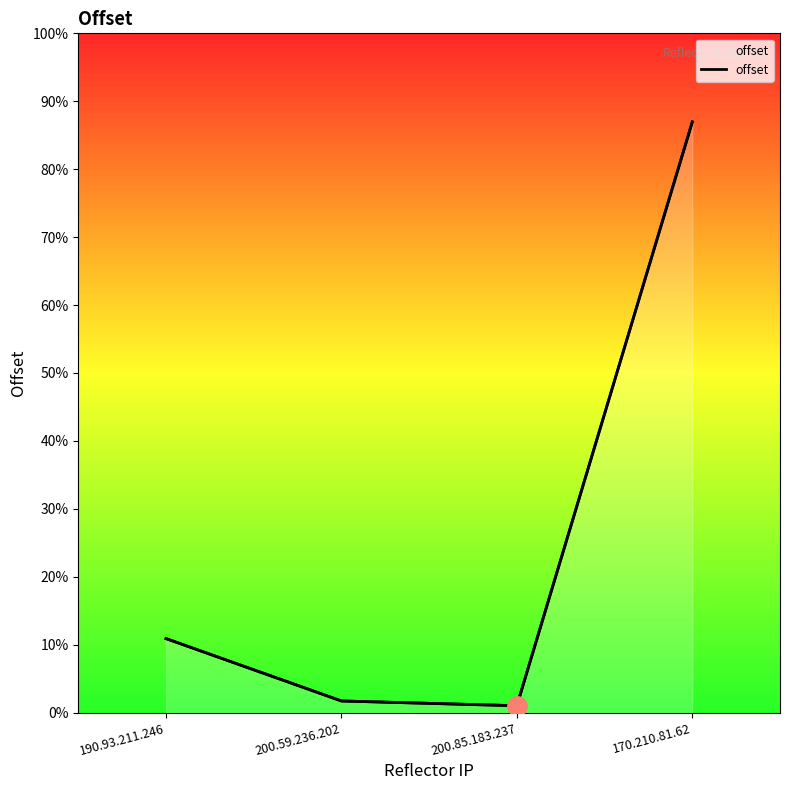

How many points are lower than both their immediate neighbors (excluding endpoints)?

1